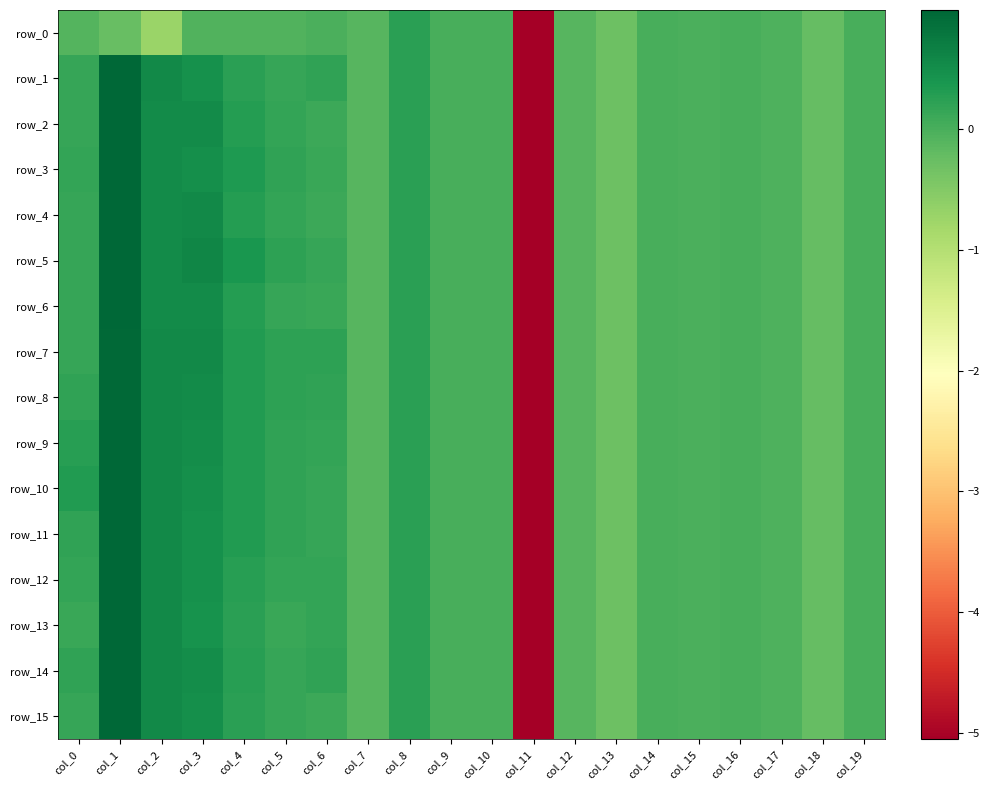

Rank the categories by row_10 value from lowest to highest.

col_11, col_13, col_18, col_7, col_12, col_17, col_15, col_19, col_16, col_14, col_9, col_10, col_6, col_5, col_8, col_4, col_0, col_3, col_2, col_1